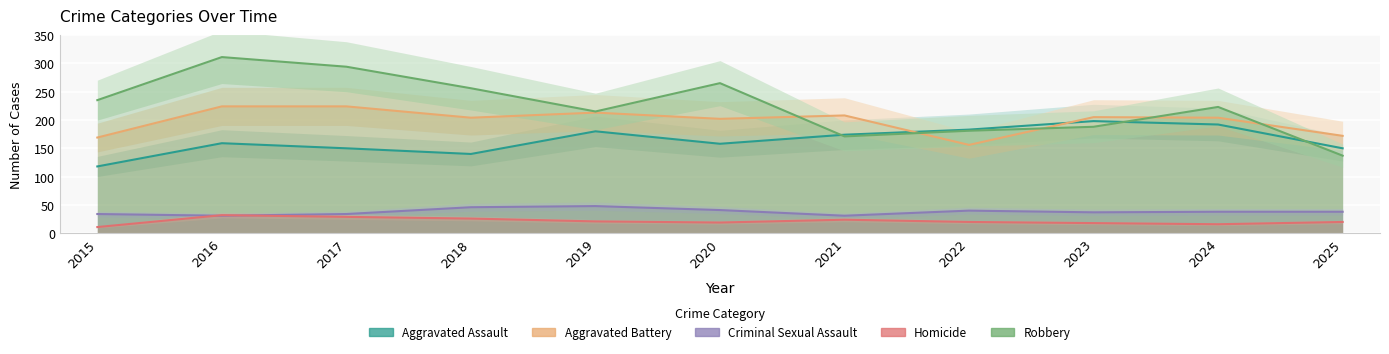

What is the lowest value of the Homicide series?

11